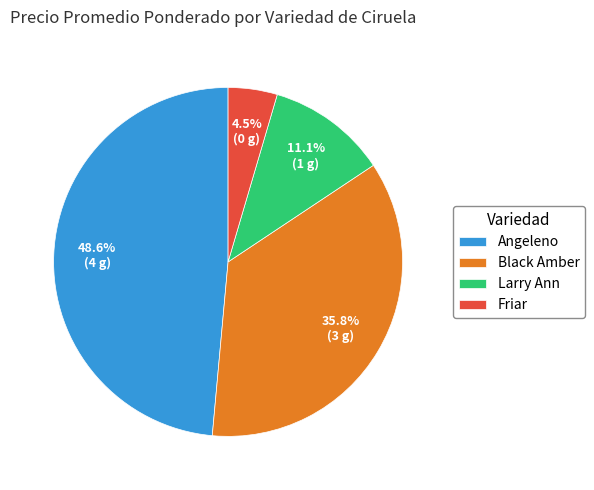

Rank the categories by value from lowest to highest.

Friar, Larry Ann, Black Amber, Angeleno